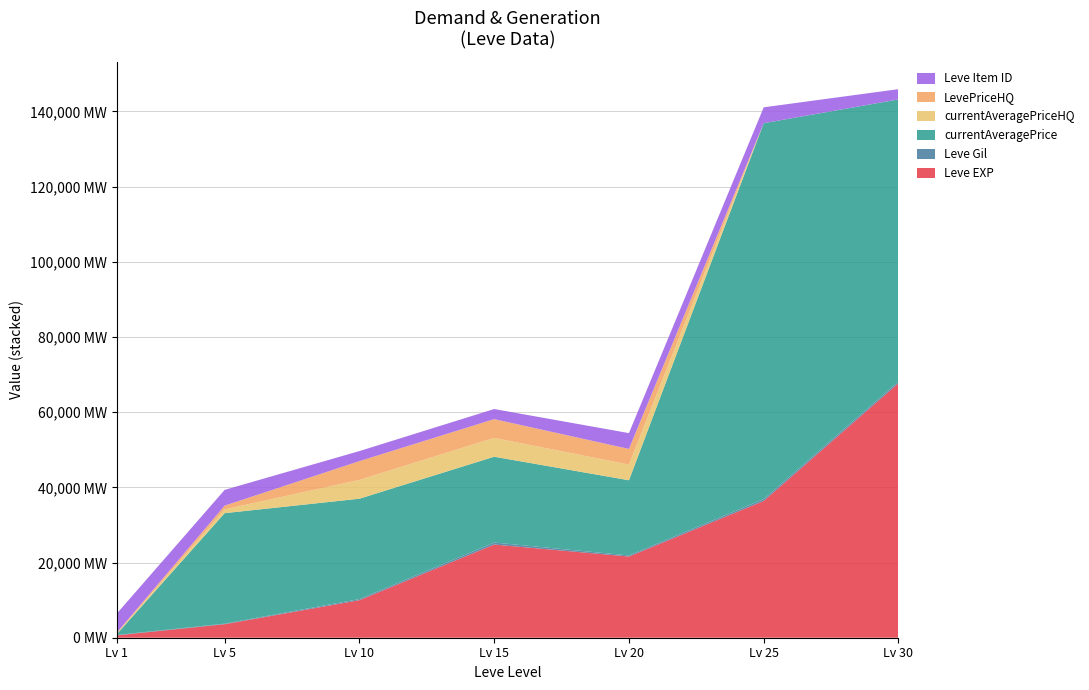

Reading right to left, list all the values displayed in this chart.

Leve EXP: 67730	36390	21600	24790	9990	3600	630
Leve Gil: 463	485	290	529	293	139	113
currentAveragePrice: 75000	100000	19999	22833	26699	29399	220
currentAveragePriceHQ: 0	0	4166	4999	5000	998	202
LevePriceHQ: 0	0	4166	4999	5000	998	202
Leve Item ID: 2737	4222	4209	2685	2668	4197	5062